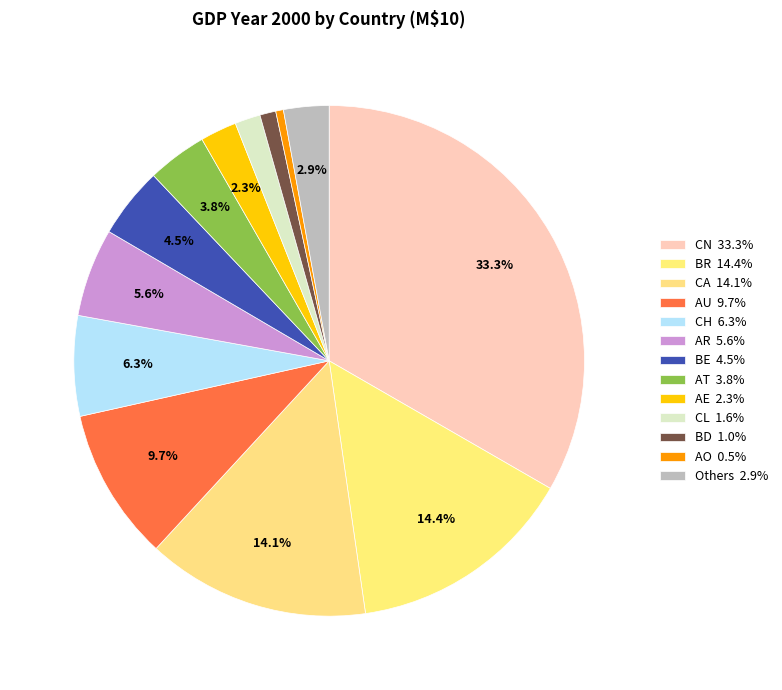

Count the number of slices in the pie.

13